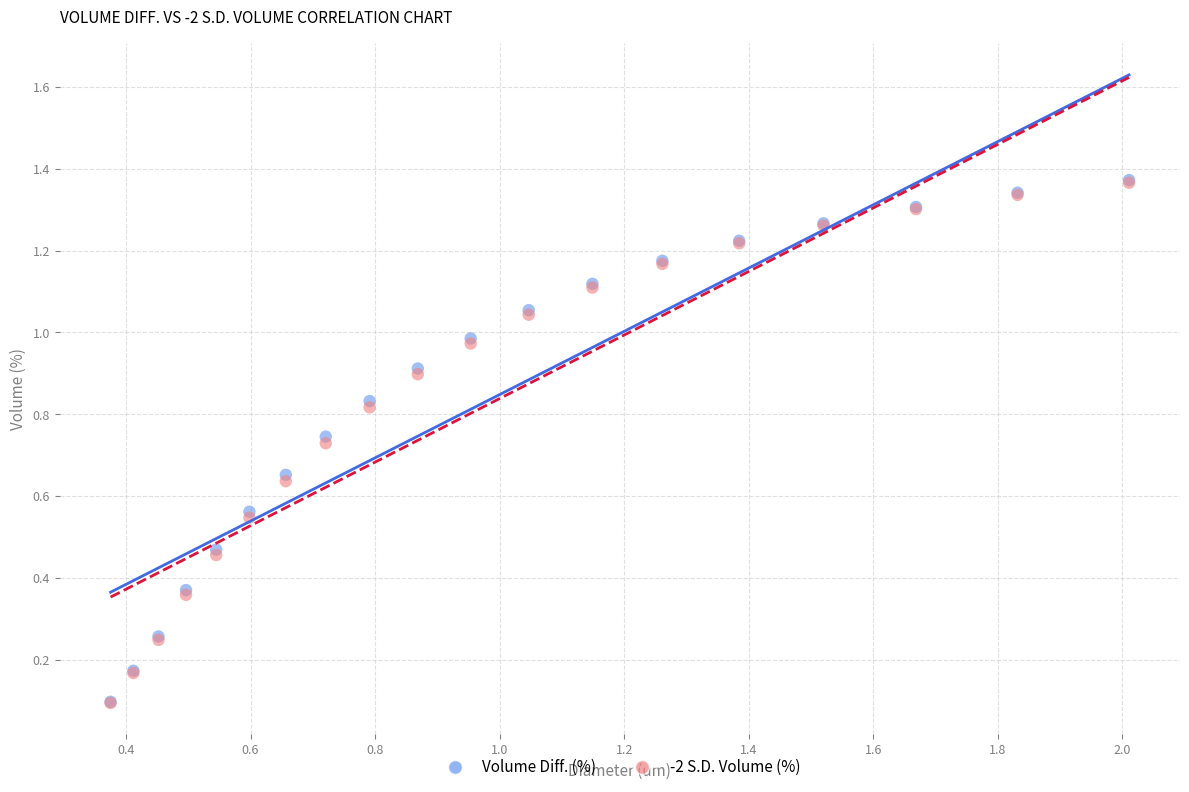

What are all the series names shown in the legend?

Volume Diff. (%), -2 S.D. Volume (%)